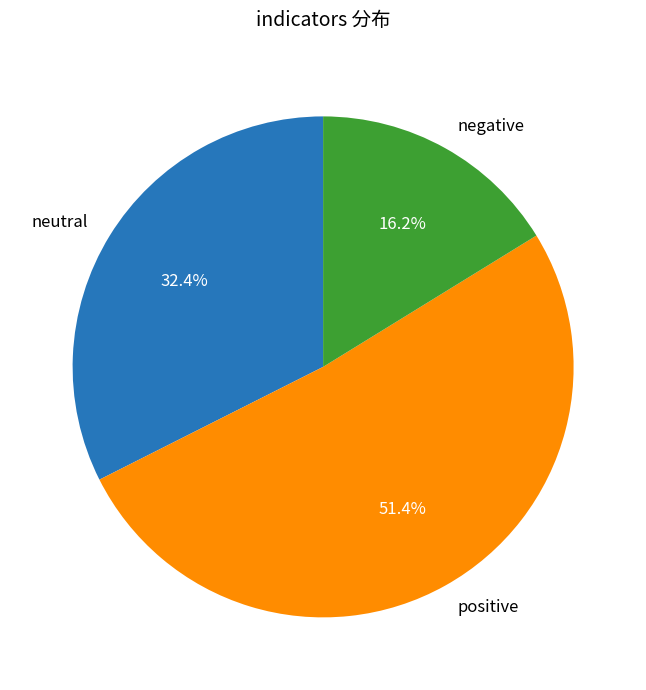

Does any single category account for the majority?

Yes